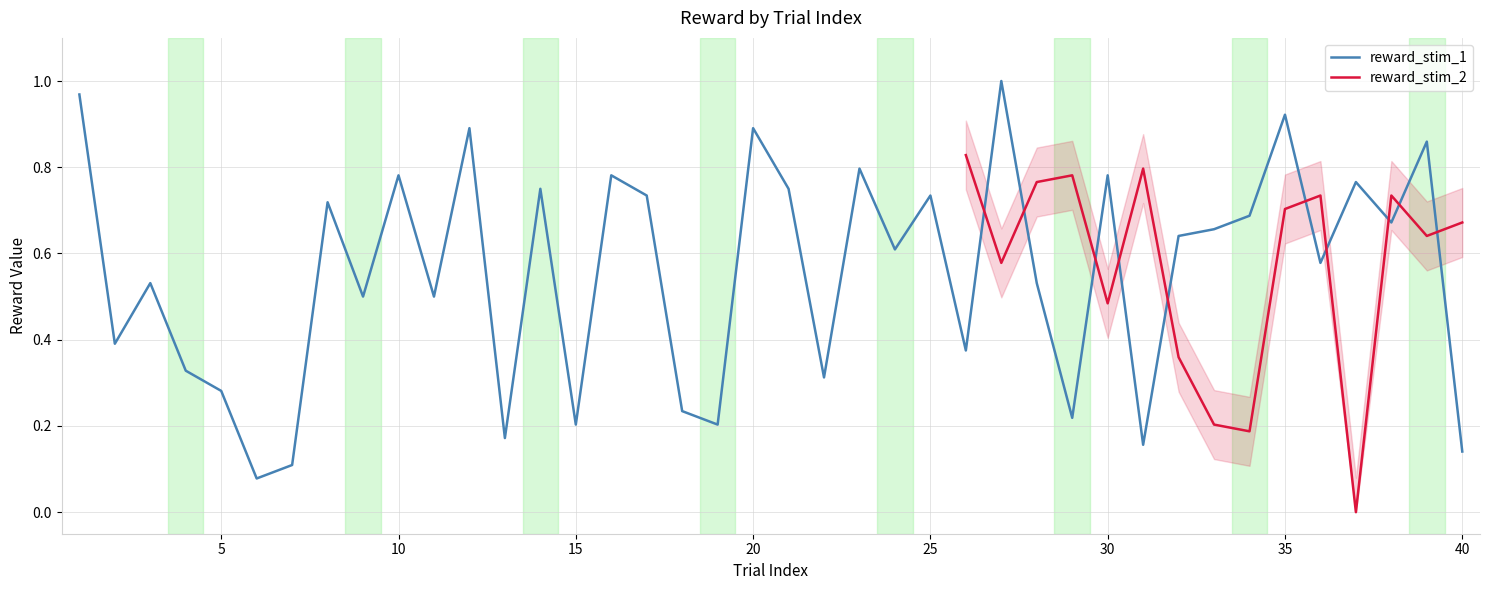

What is the average value?

0.6